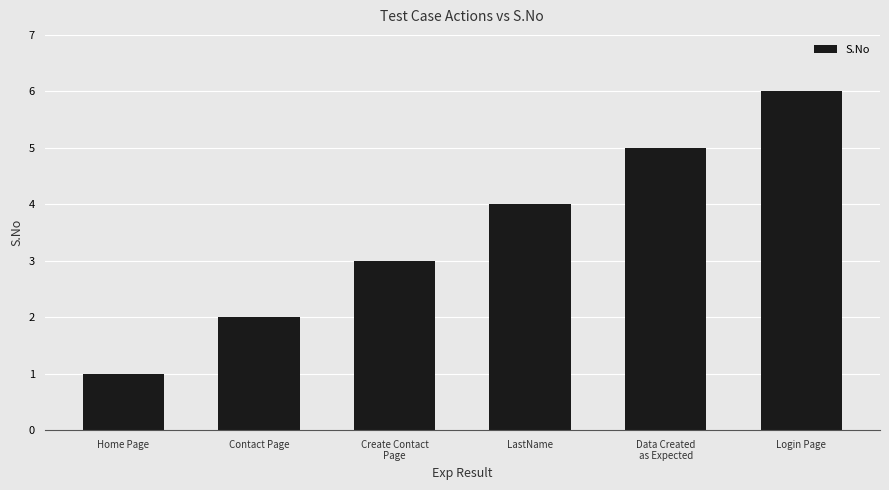

What is the value of the 4th bar from the left?

4